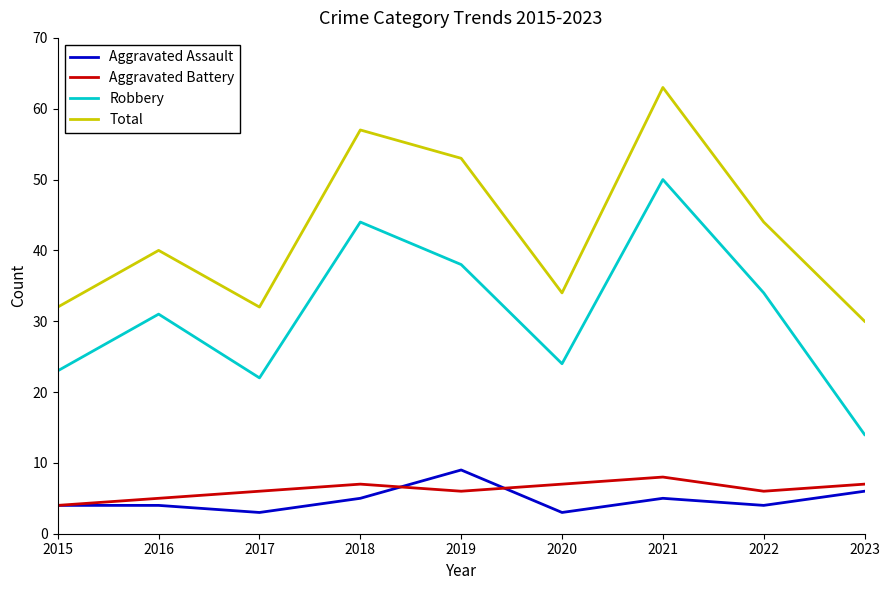

Reading left to right, transcribe all the data shown in this chart.

Aggravated Assault: 4	4	3	5	9	3	5	4	6
Aggravated Battery: 4	5	6	7	6	7	8	6	7
Robbery: 23	31	22	44	38	24	50	34	14
Total: 32	40	32	57	53	34	63	44	30